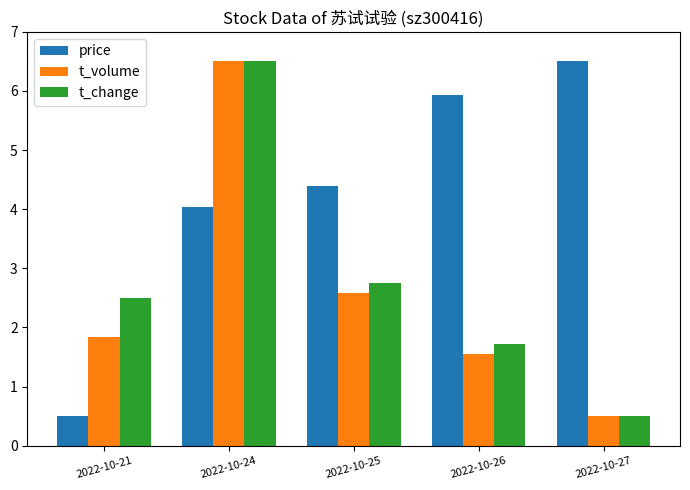

Is the value of price at 2022-10-26 greater than the value of t_volume at 2022-10-27?

Yes